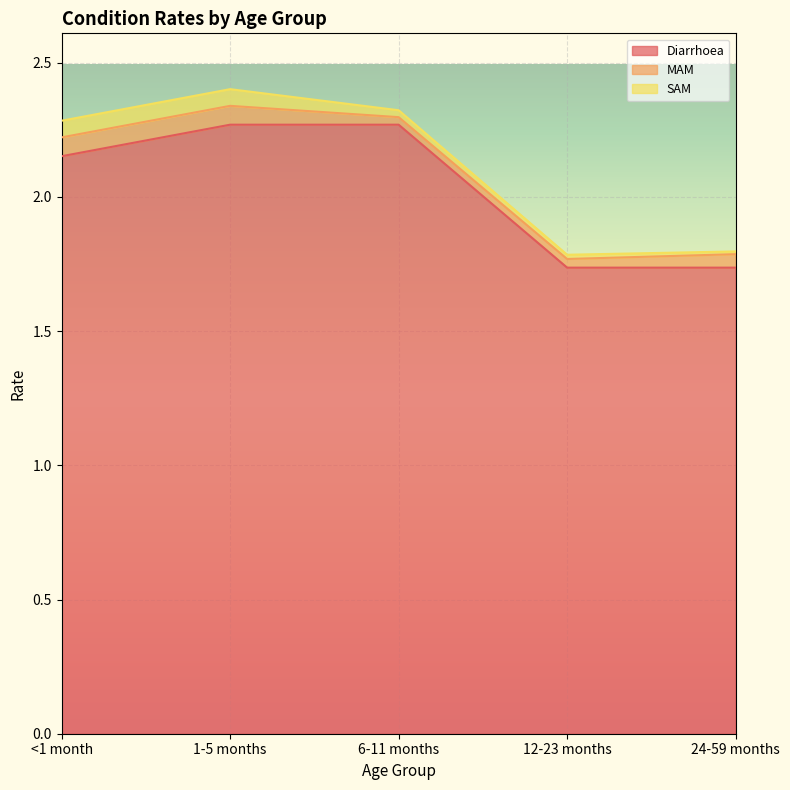

What value does the MAM series have at <1 month?

0.1